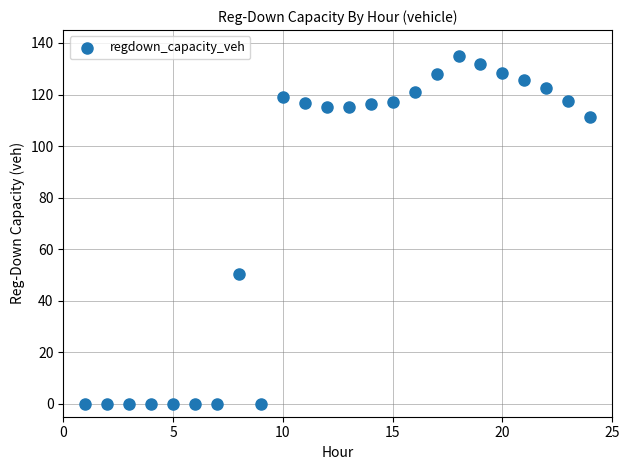

What is the range of X values (max minus min)?

23.0